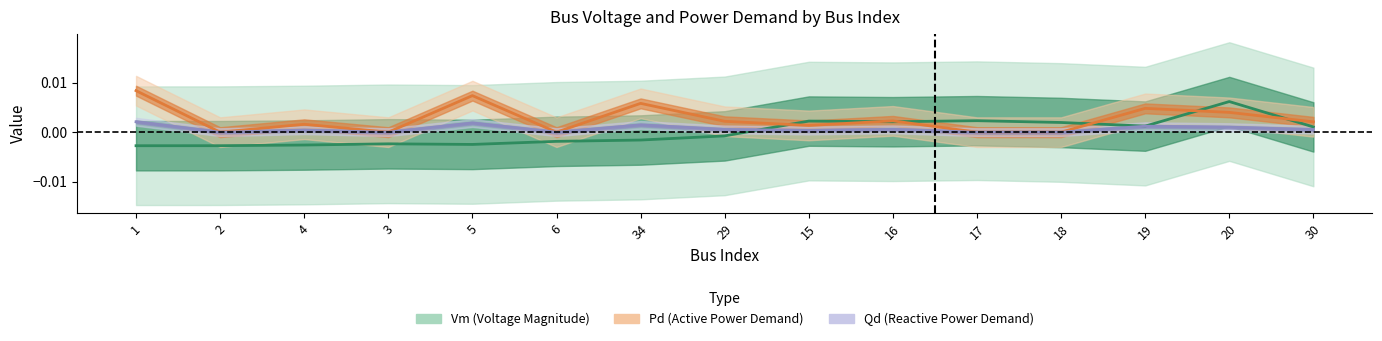

The value of Qd at 17 is 0.0. True or false?

True